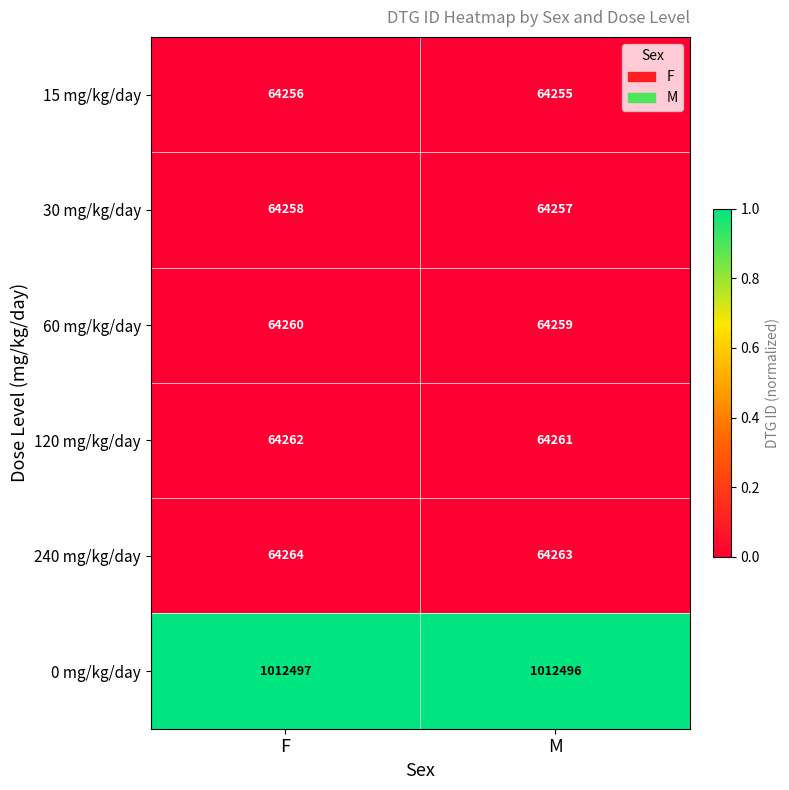

True or false: 15 mg/kg/day has a value of 64255 at M.

True